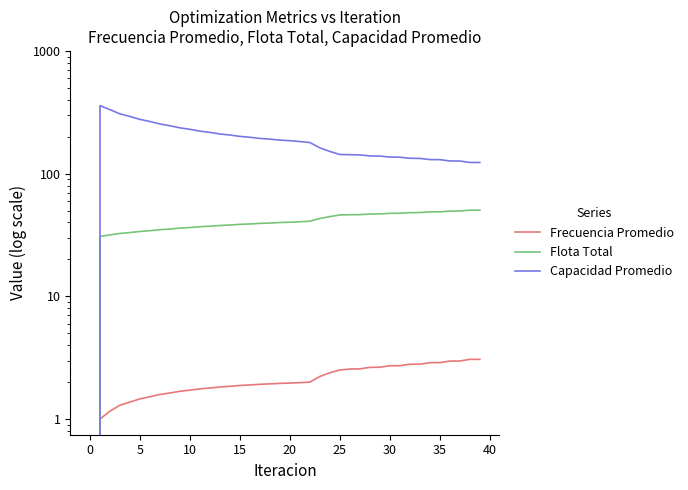

How many lines are shown in the chart?

3